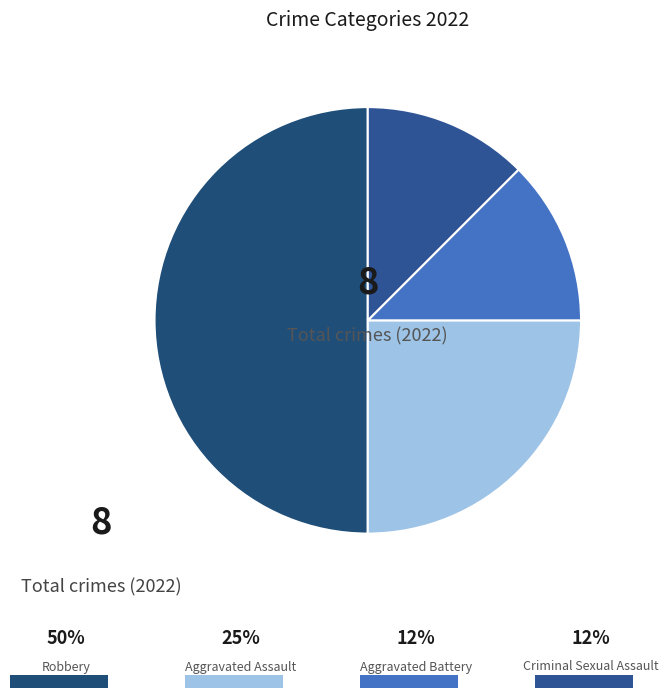

Count the number of slices in the pie.

4